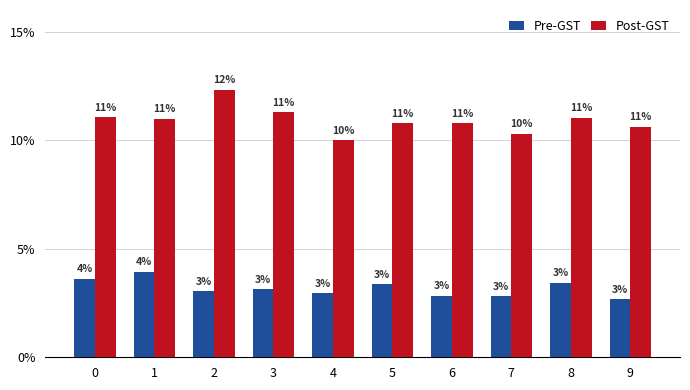

The Post-GST series shows 0.0 at 6. True or false?

False